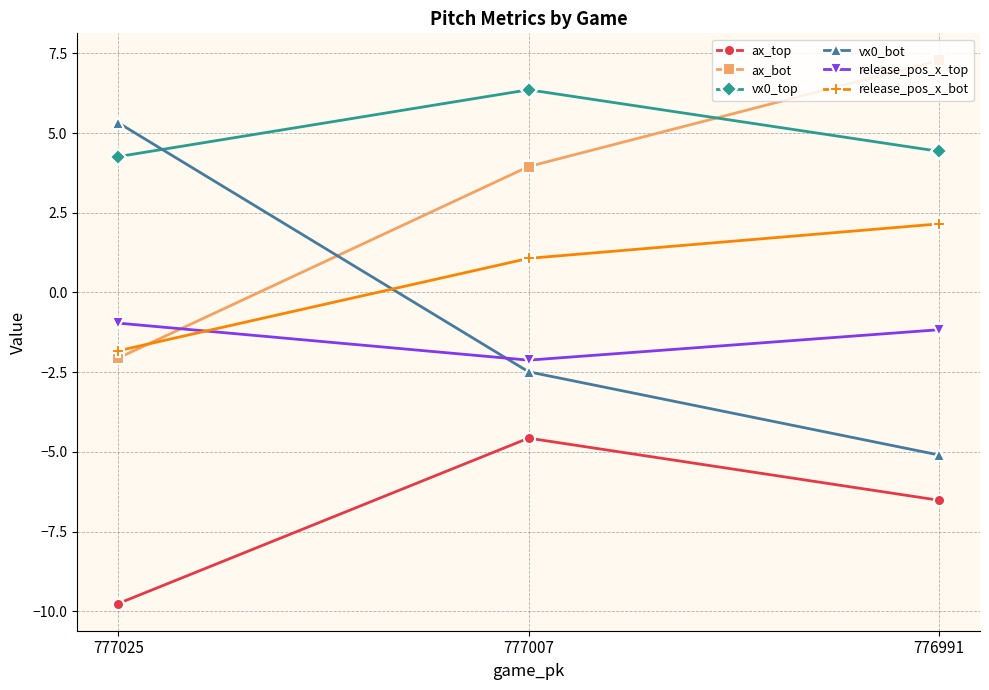

How many distinct data groups are displayed?

6